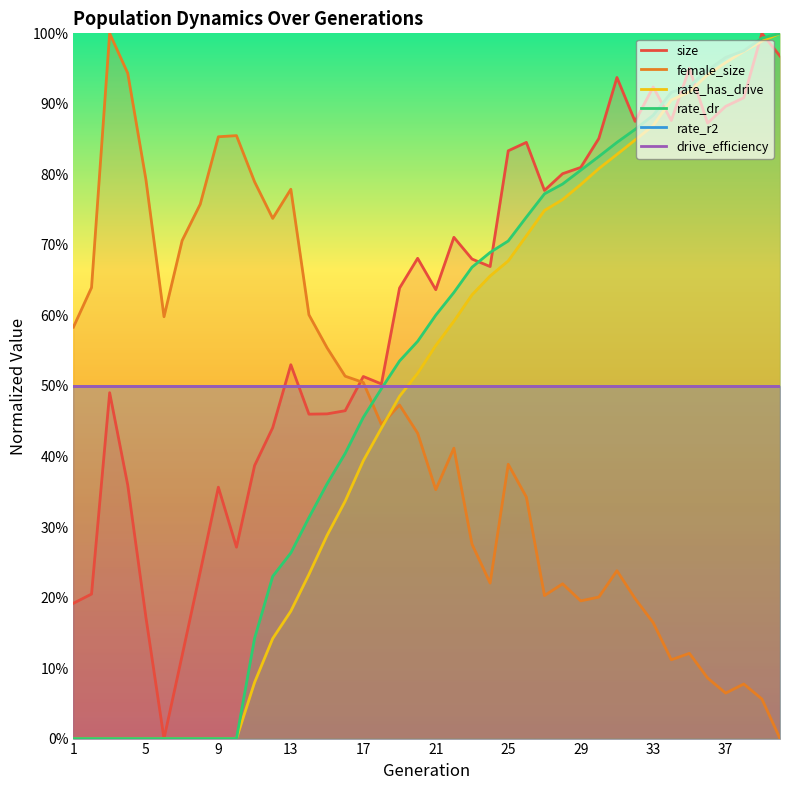

List the series in order of their peak value, lowest first.

rate_r2, drive_efficiency, size, female_size, rate_has_drive, rate_dr